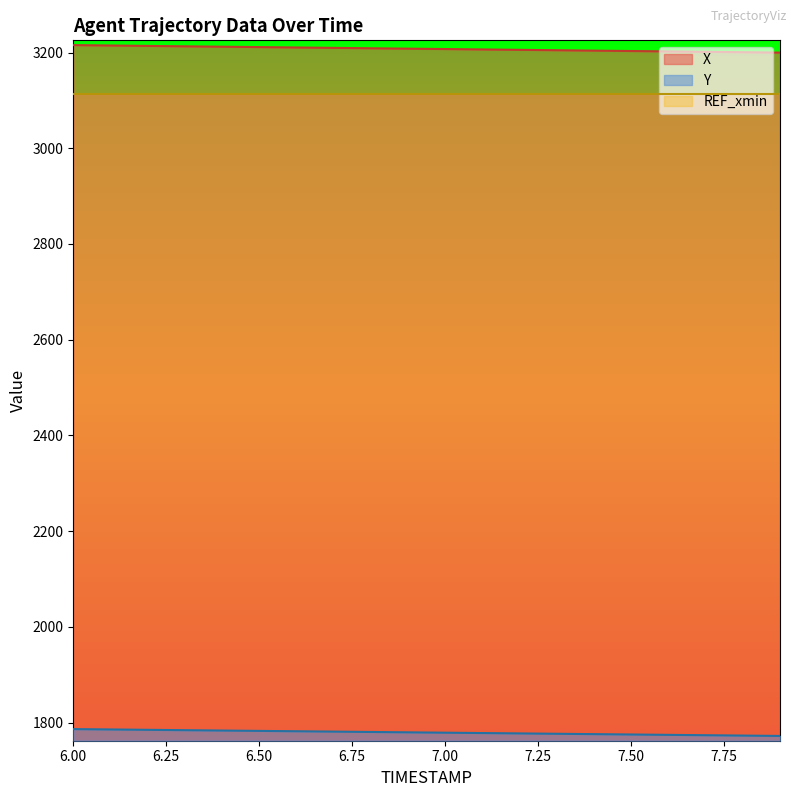

The Y series shows 3074.2 at 7.3. True or false?

False